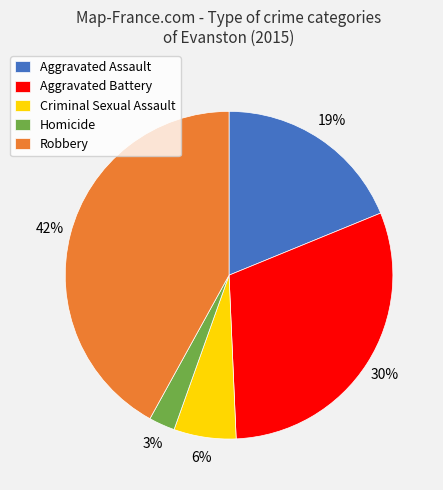

To the nearest percent, what is the average slice percentage?

20%